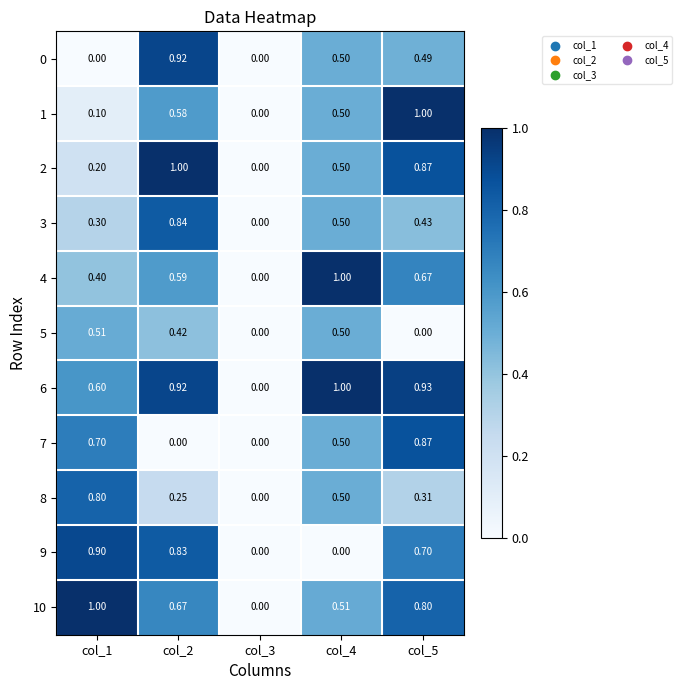

Is the value of 1 at col_1 greater than the value of 4 at col_1?

No